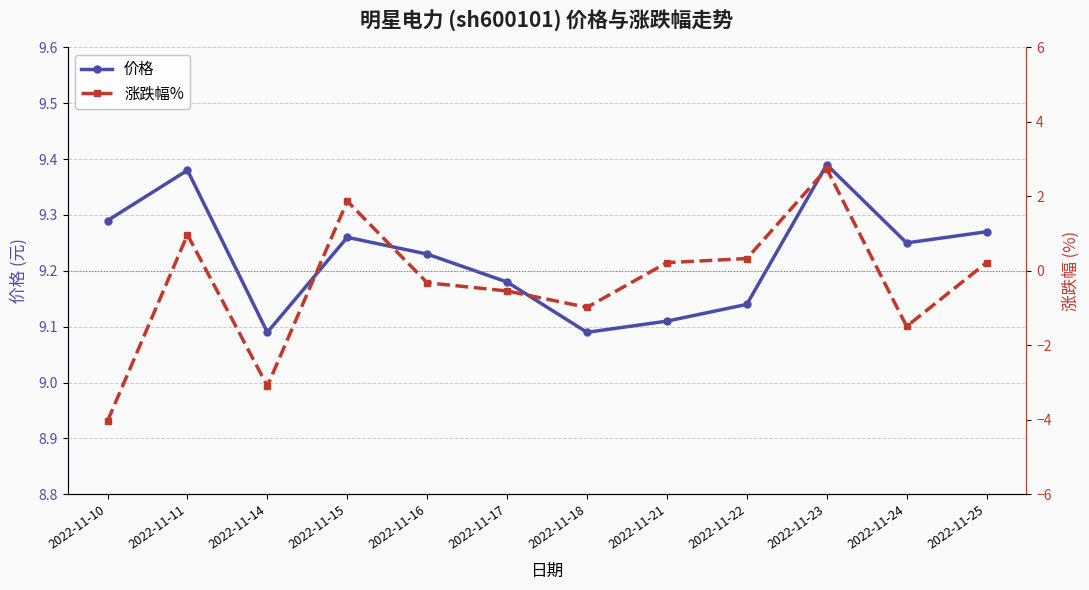

How many data points in 涨跌幅% are less than 0?

6